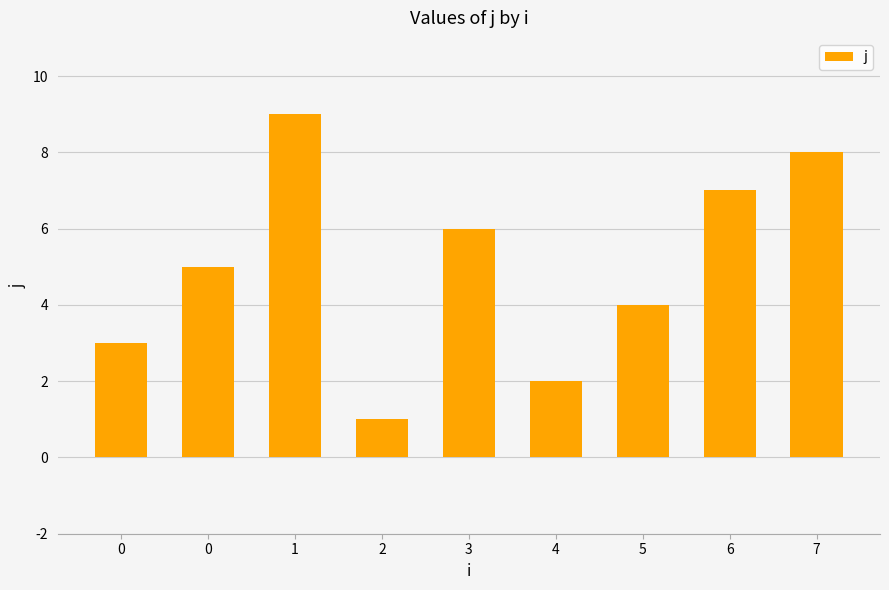

List the labels in order of value, smallest first.

2, 4, 0, 5, 0, 3, 6, 7, 1